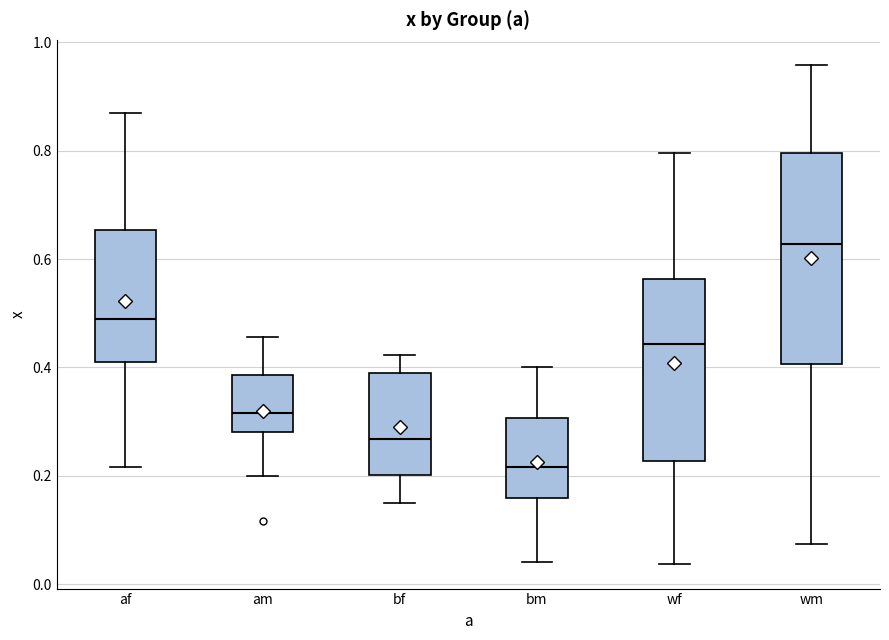

Which box's median line is the lowest?

bm